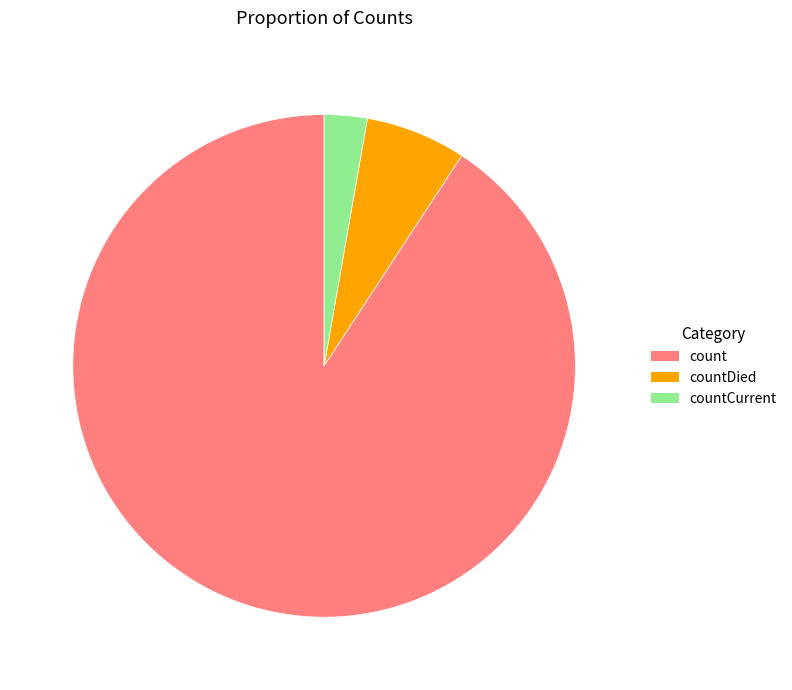

Is it true that count is 91% of the pie?

True